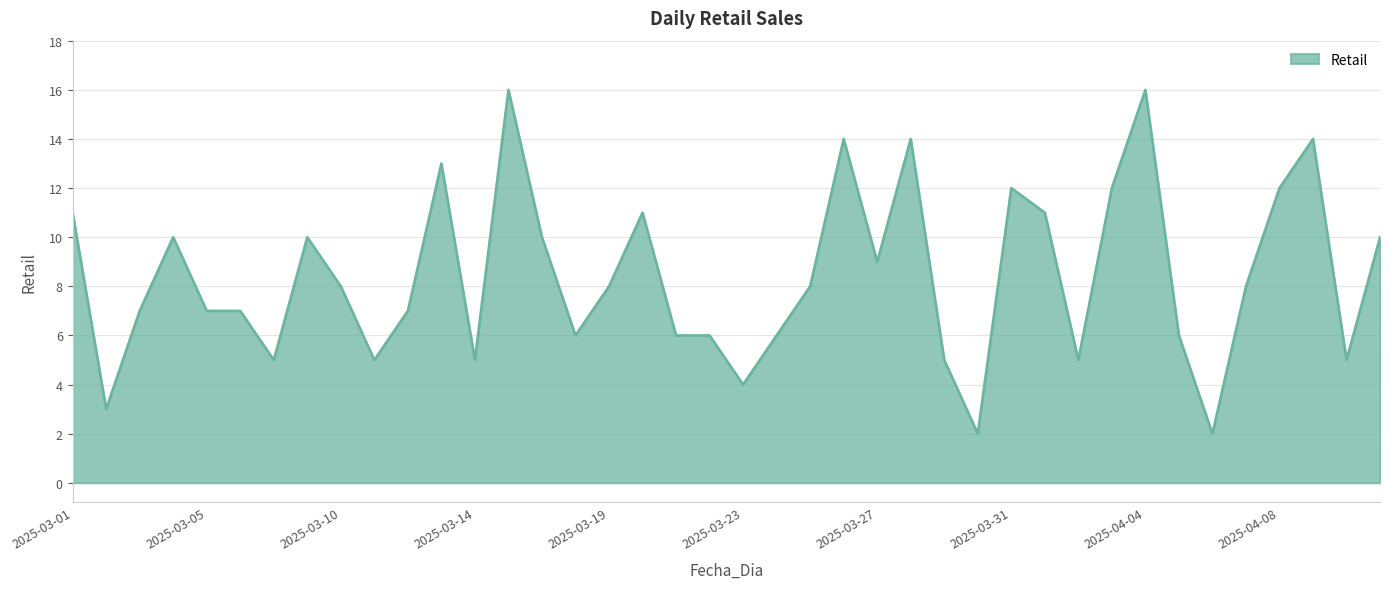

What is the difference between the maximum and minimum values?

14